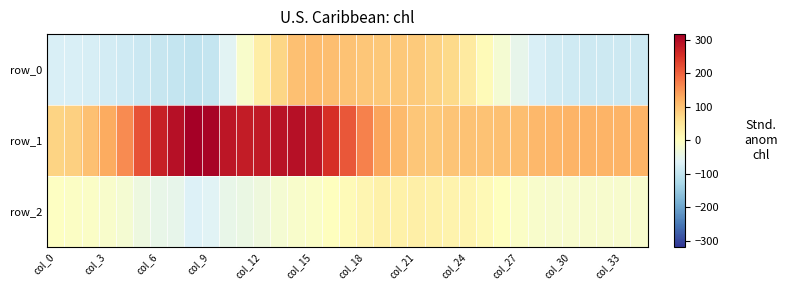

What is the smallest value displayed?

-101.0